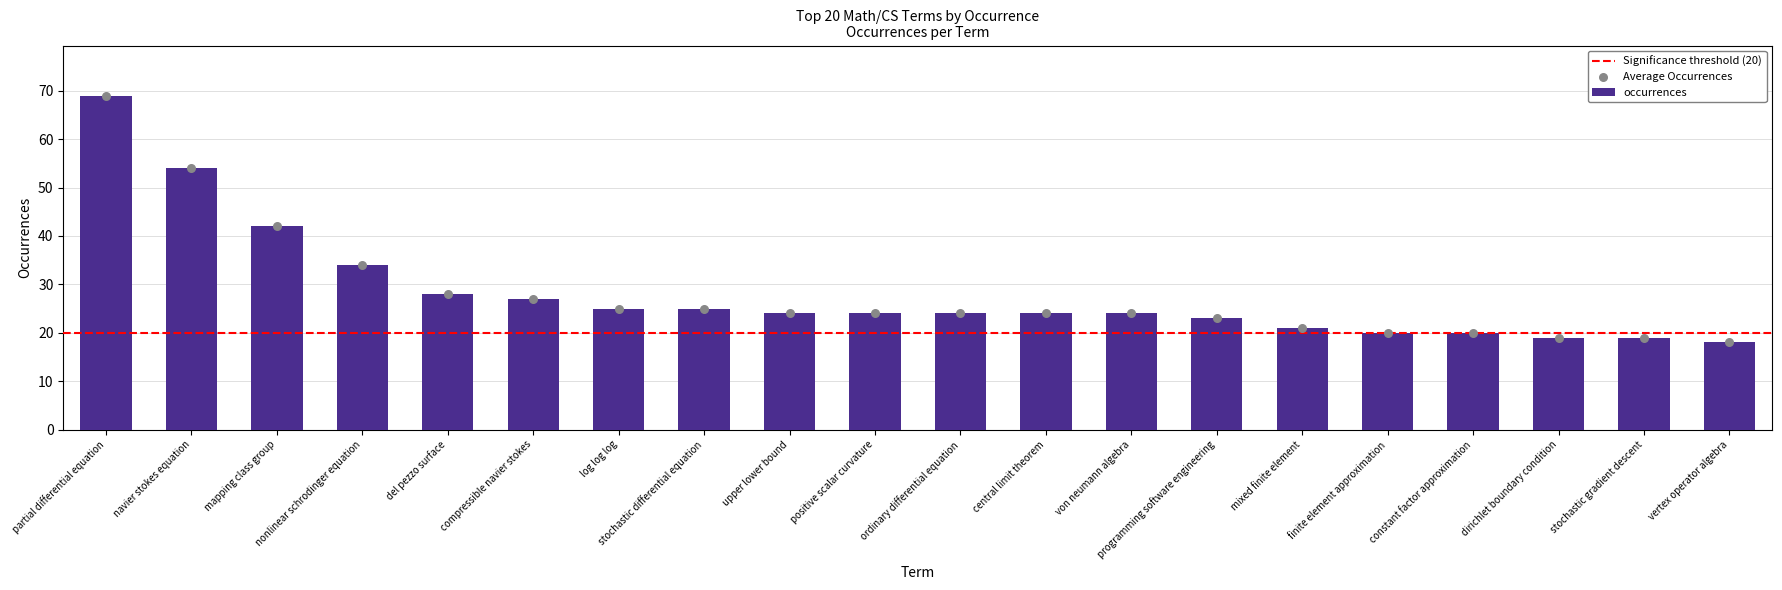

Approximately how many times larger is the value at log log log compared to central limit theorem?

1.0